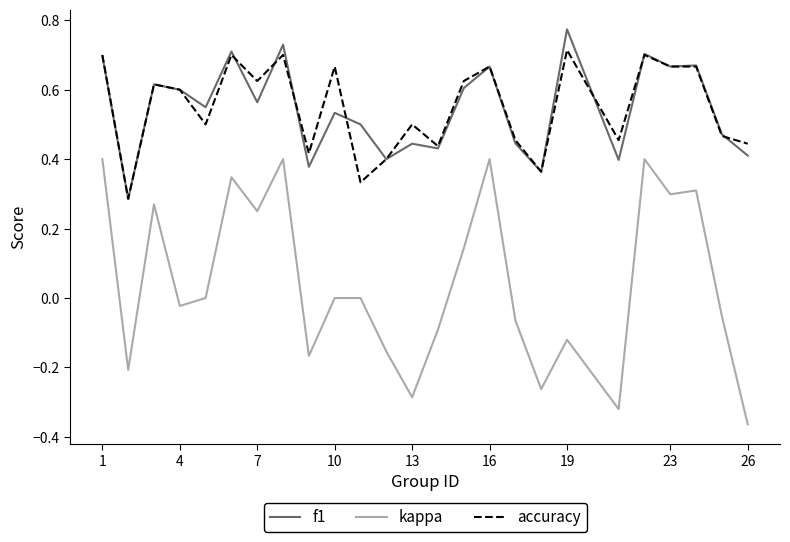

Rank the series by their maximum value, from highest to lowest.

f1, accuracy, kappa